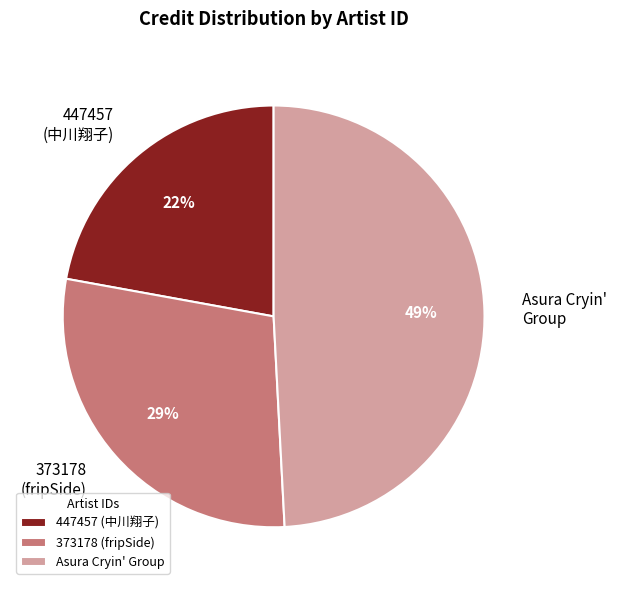

To the nearest percent, what is the difference between the largest and smallest slice percentages?

27%